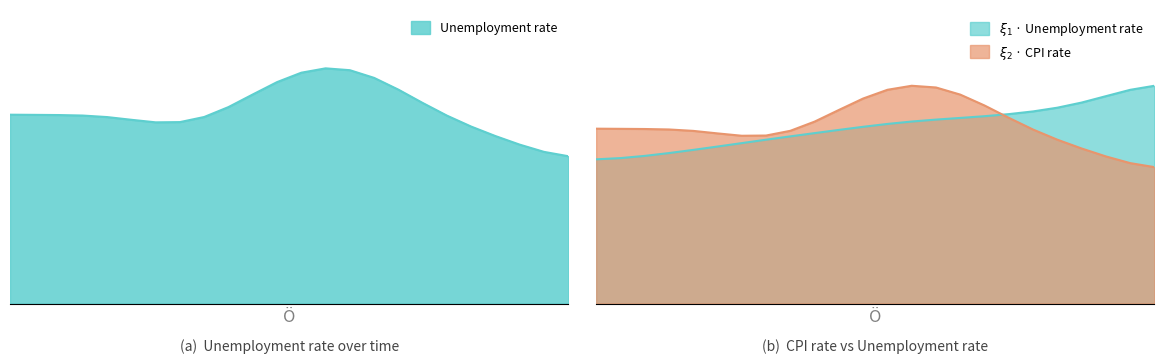

True or false: the data shows 1.5 at 2016.

False